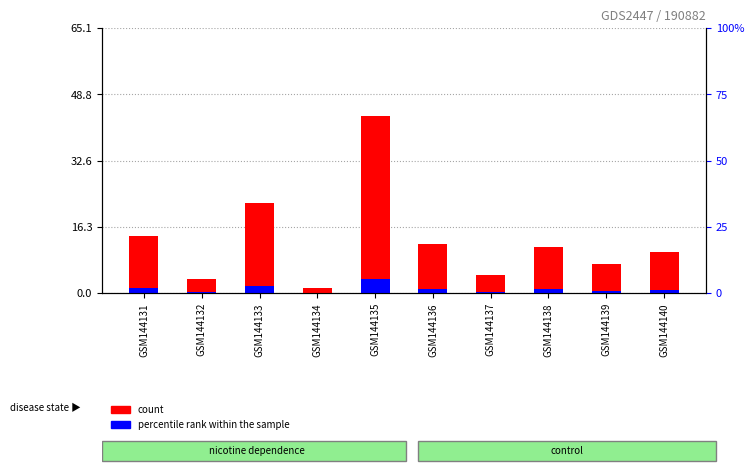

Reading right to left, what are all the values shown in this chart?

count: 10.0	7.1	11.3	4.5	12.0	43.4	1.2	22.1	3.5	13.9
percentile rank within the sample: 0.8	0.6	0.9	0.4	1.0	3.5	0.1	1.8	0.3	1.1